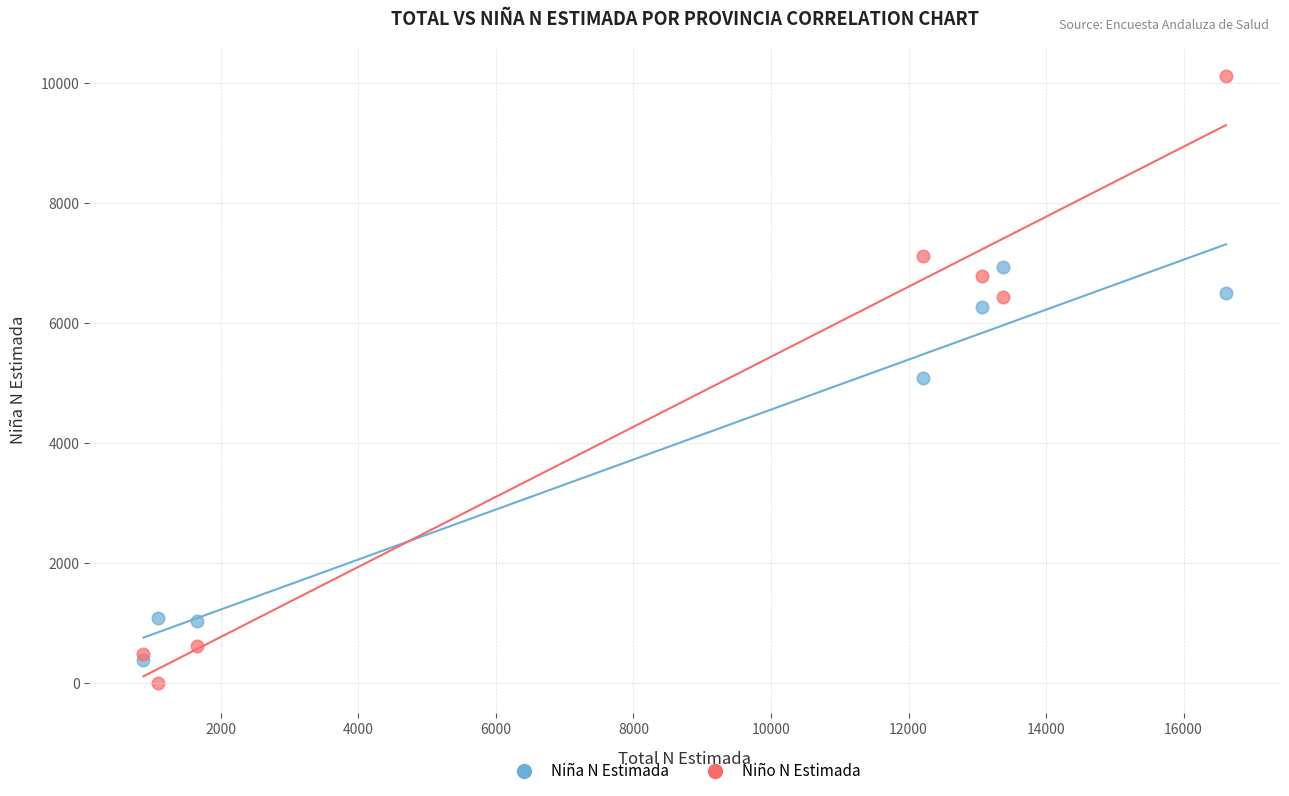

What are all the series names shown in the legend?

Niña N Estimada, Niño N Estimada